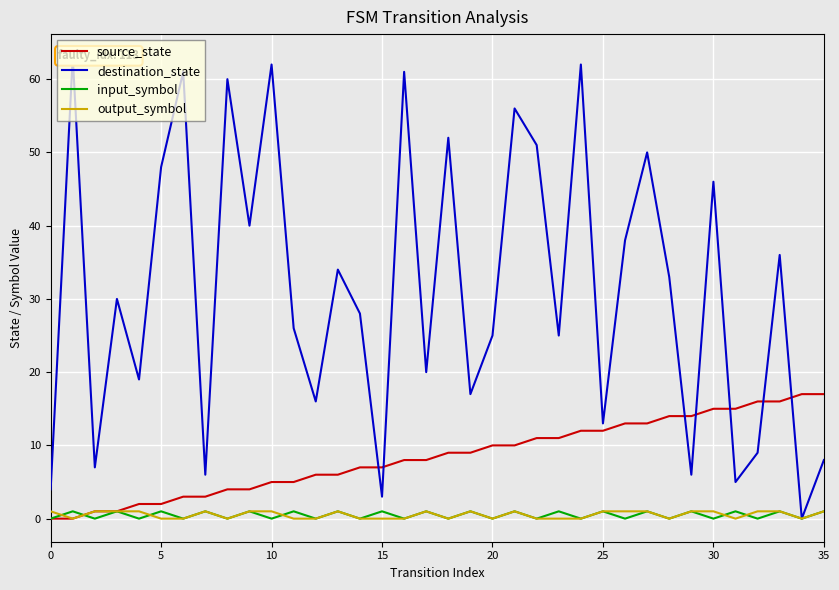

What is the value of the source_state point at the 24th from the left?

11